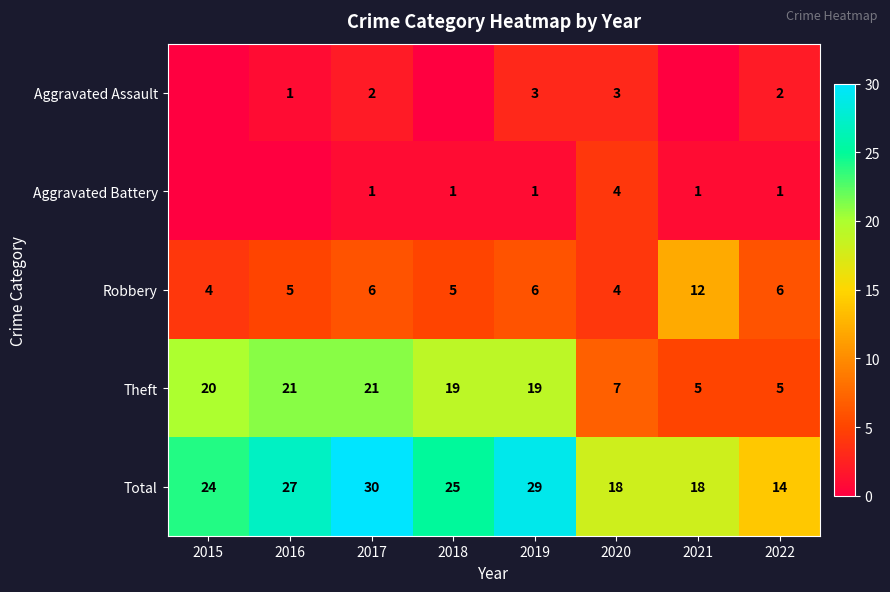

What is the difference between the Total values at 2018 and 2019?

4